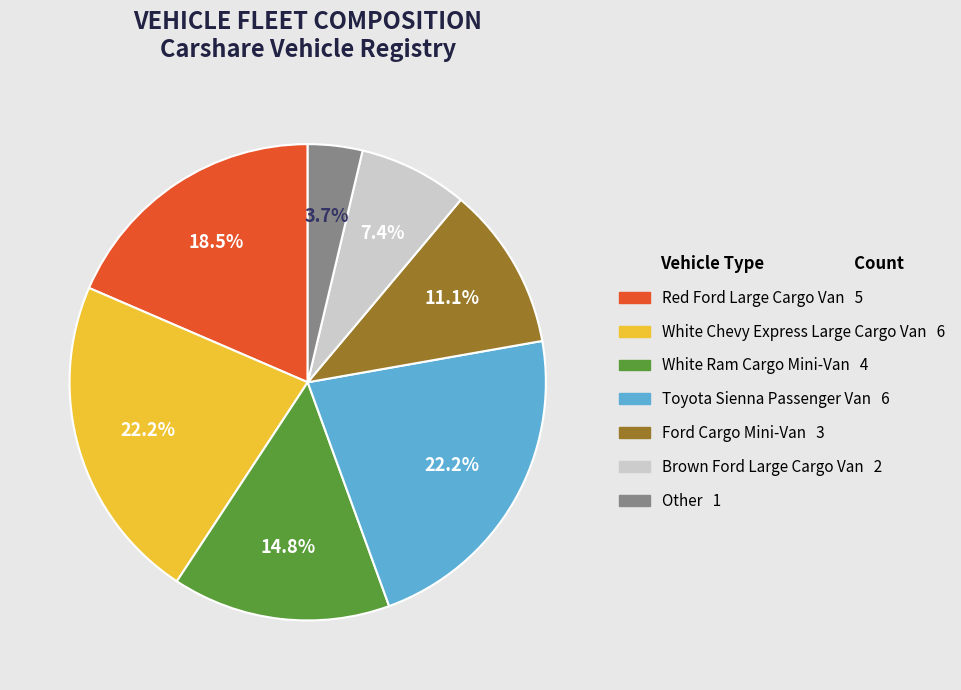

Does any single category account for the majority?

No